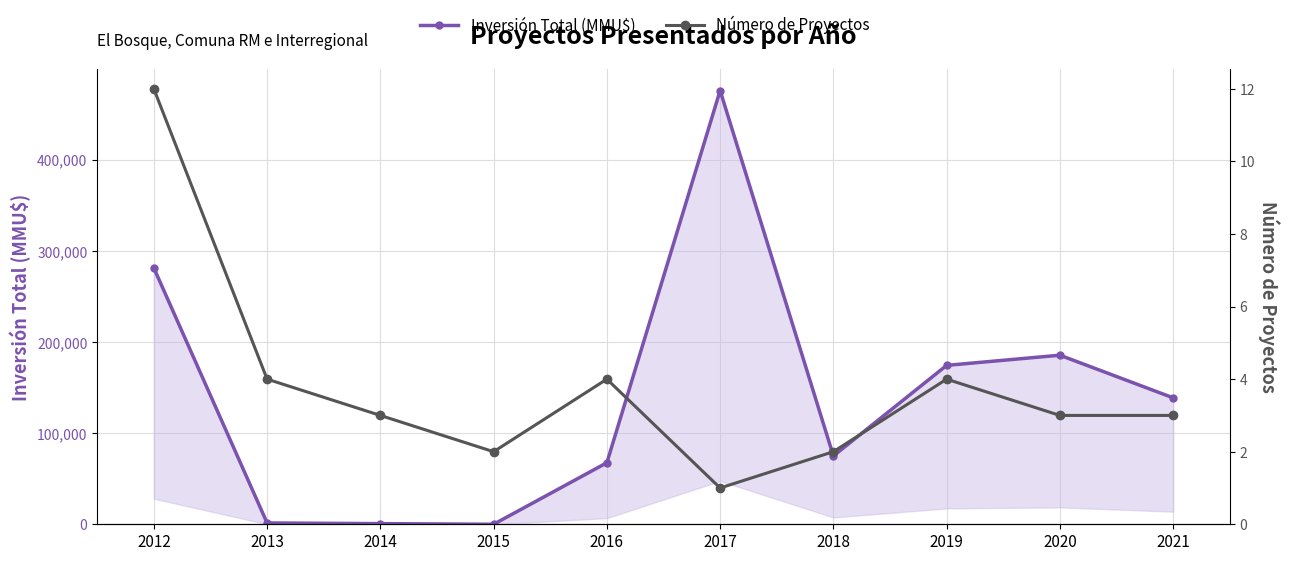

Between 2017 and 2021, which series saw the biggest shift?

Inversión Total (MMU$)